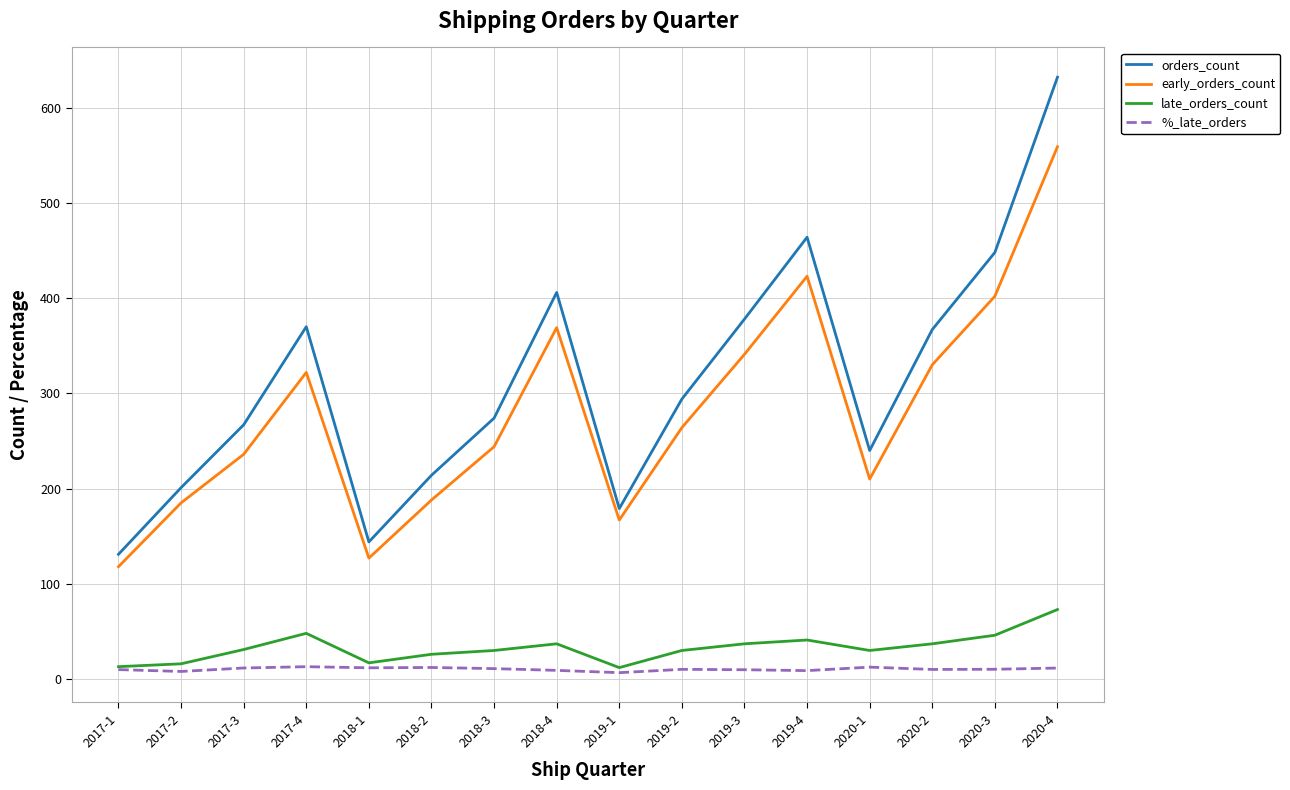

True or false: %_late_orders and orders_count intersect in this chart.

False